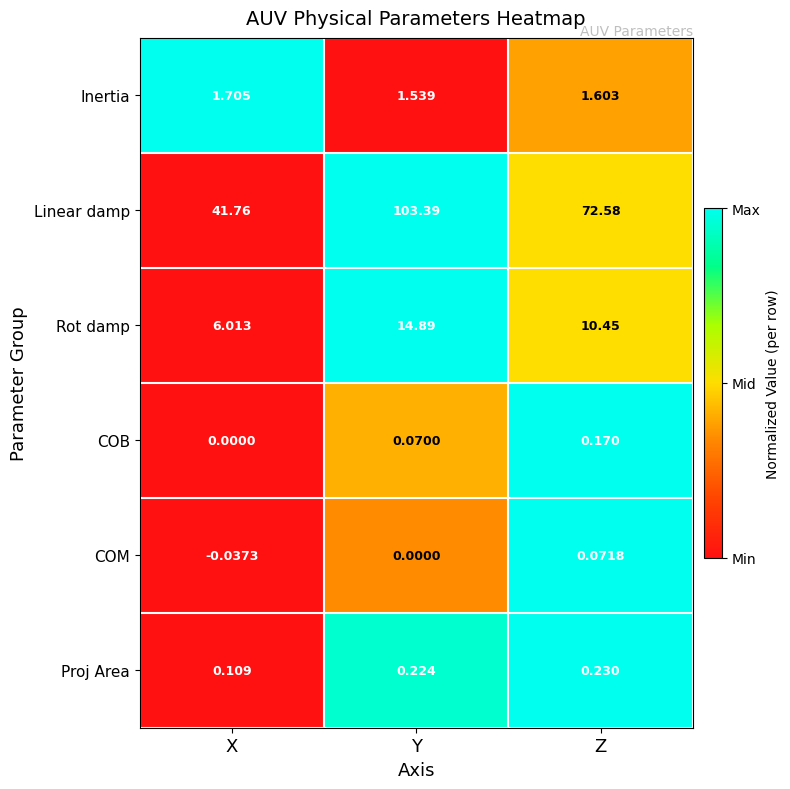

Where is Proj Area nearest to the value 0?

X